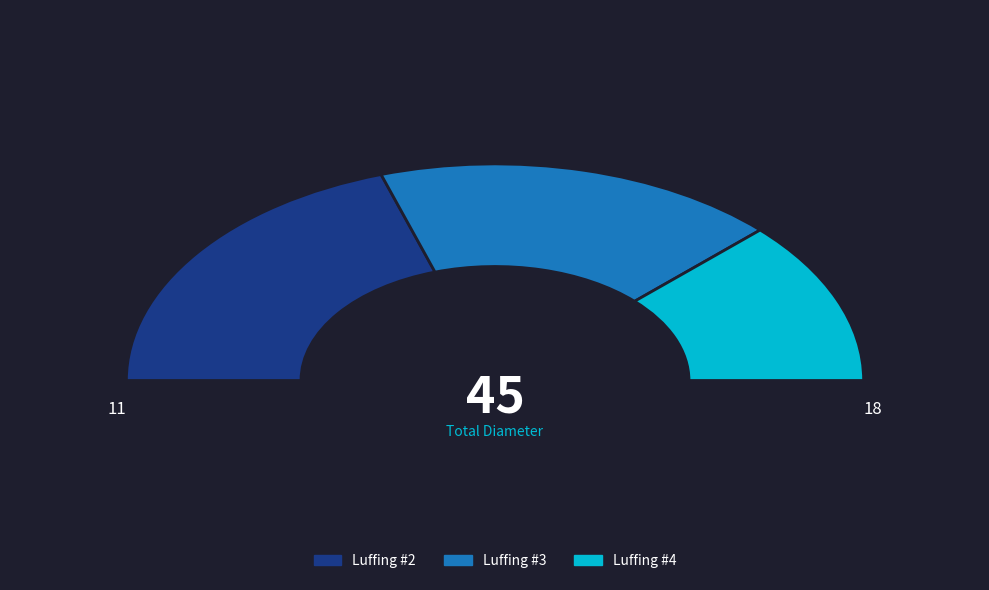

True or false: Luffing #2 accounts for 34% of the total.

False